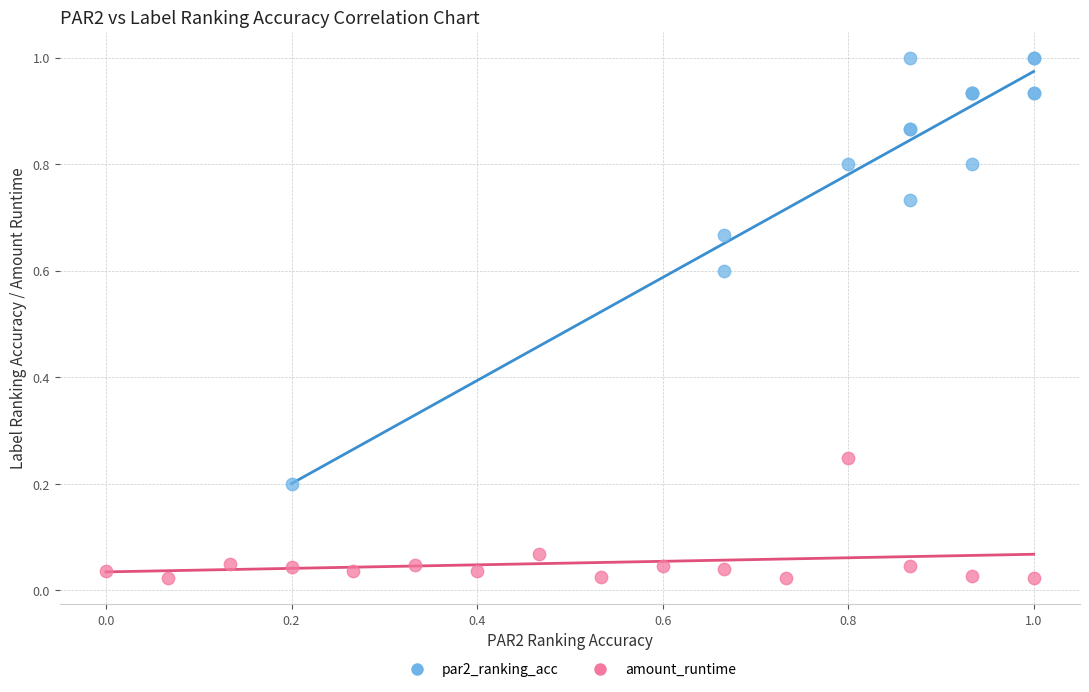

What are all the series names shown in the legend?

par2_ranking_acc, amount_runtime